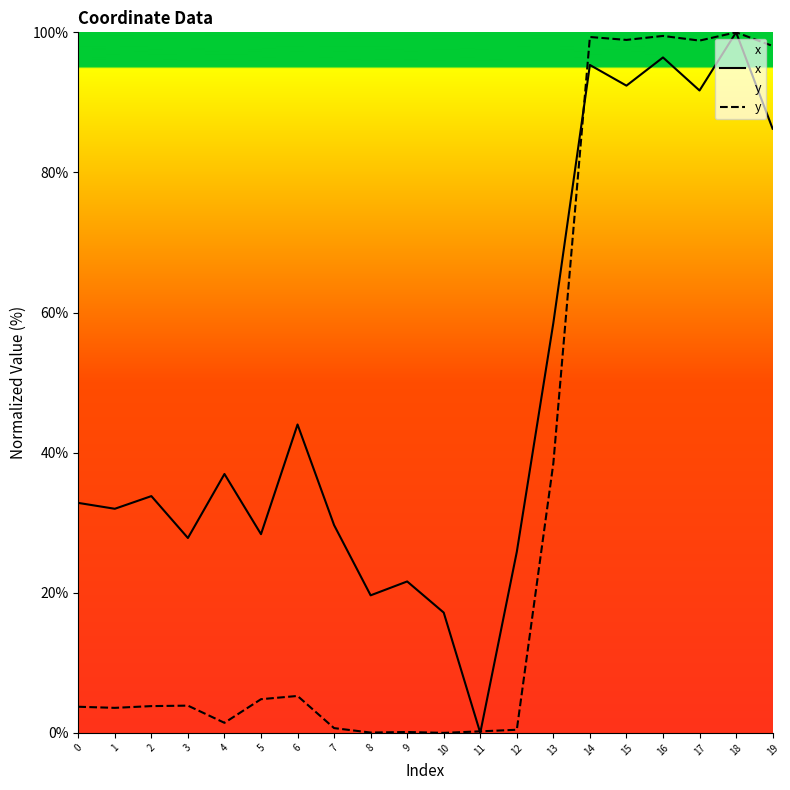

Reading left to right, list all the values displayed in this chart.

x: 32.8	32.0	33.8	27.8	37.0	28.4	44.0	29.7	19.6	21.6	17.2	0.0	25.8	58.5	95.3	92.4	96.4	91.7	100.0	86.2
y: 3.7	3.6	3.8	3.9	1.4	4.8	5.3	0.7	0.0	0.1	0.0	0.2	0.4	38.5	99.3	98.9	99.5	98.8	100.0	98.1